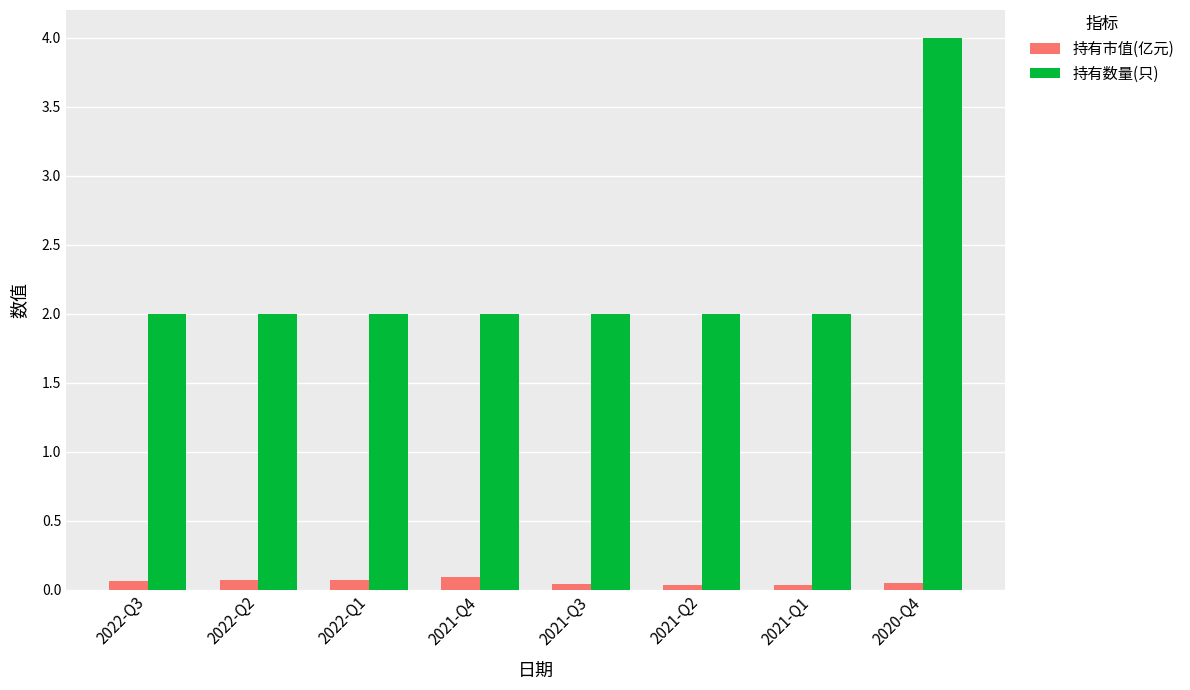

What is the greatest value displayed?

4.0